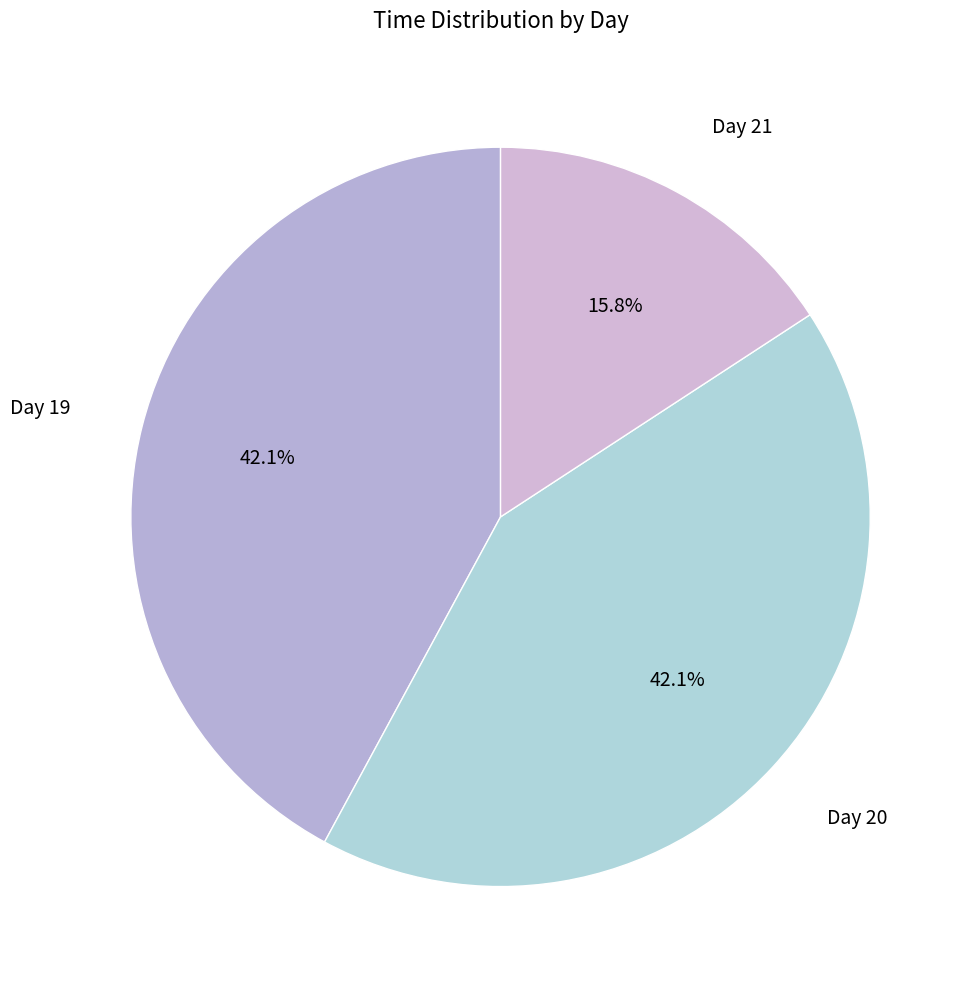

Is there any slice that represents more than half of the pie?

No